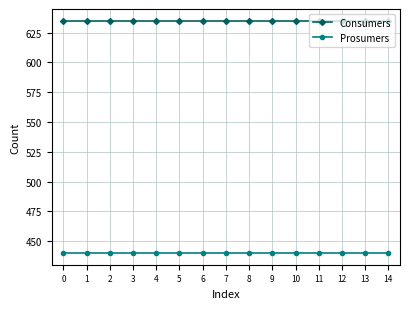

What are all the series names shown in the legend?

Consumers, Prosumers